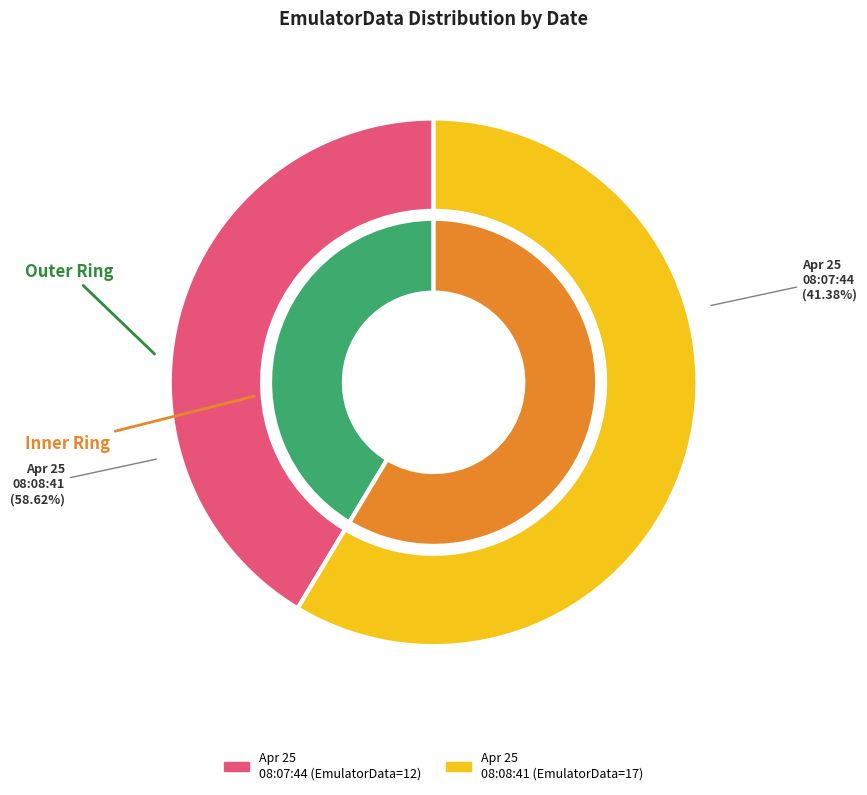

To the nearest percent, what is the difference between the largest and smallest slice percentages?

17%